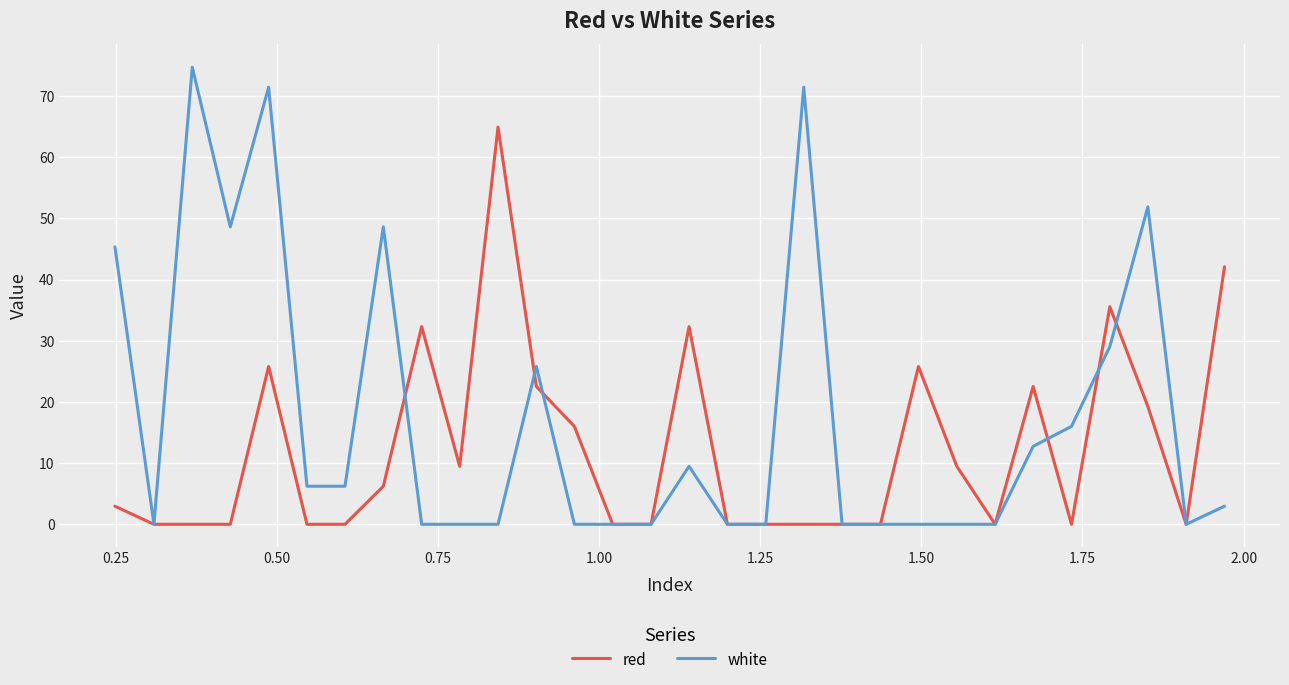

What is the highest value of the white series?

74.7